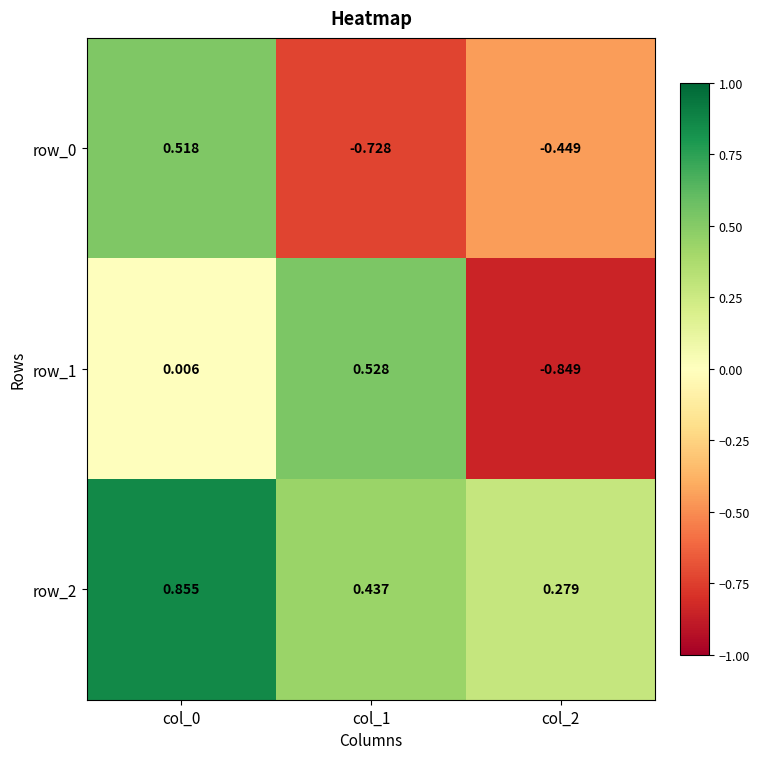

At which label is row_0 closest to 0?

col_2